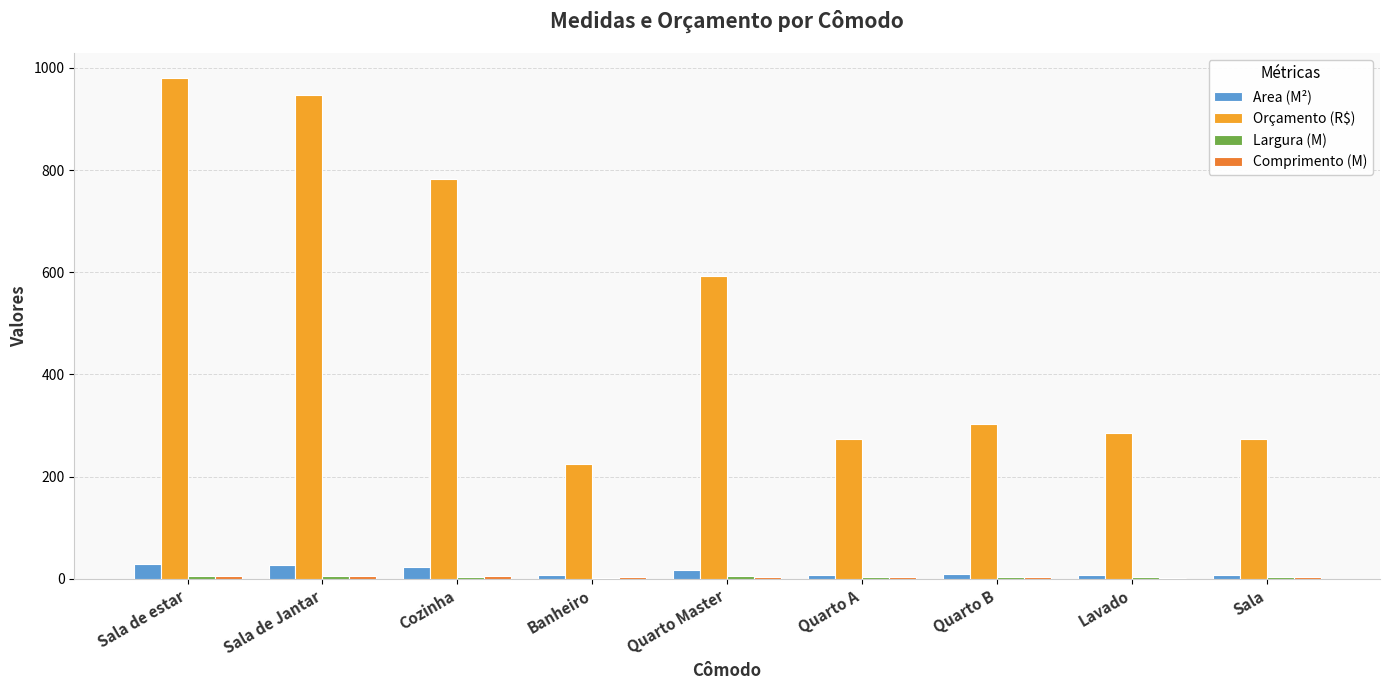

What is the sum of all Orçamento (R$) values?

4663.1